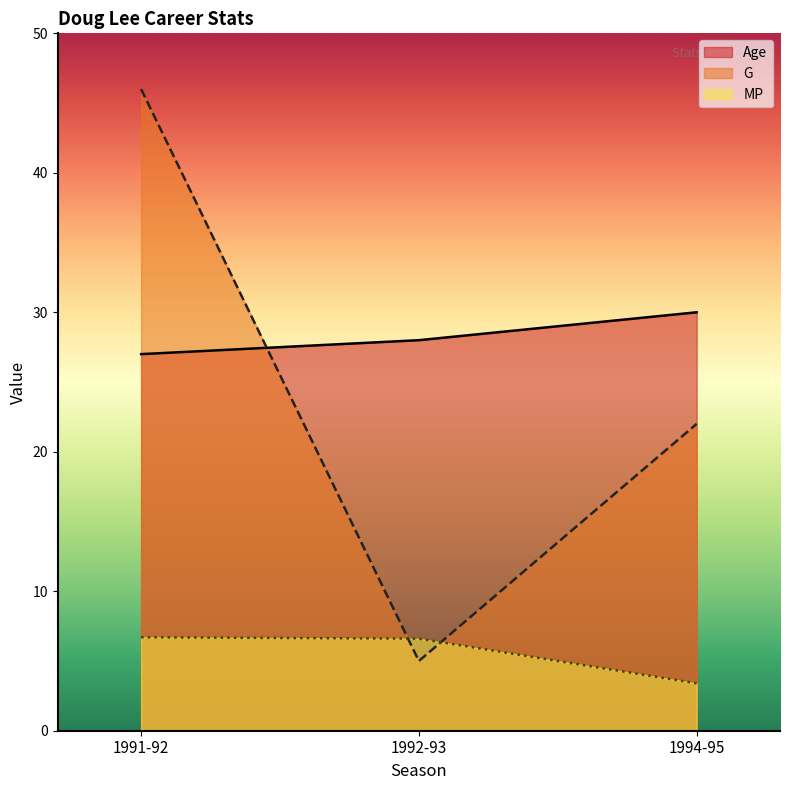

Reading left to right, what are all the values shown in this chart?

Age: 27.0	28.0	30.0
G: 46.0	5.0	22.0
MP: 6.7	6.6	3.4